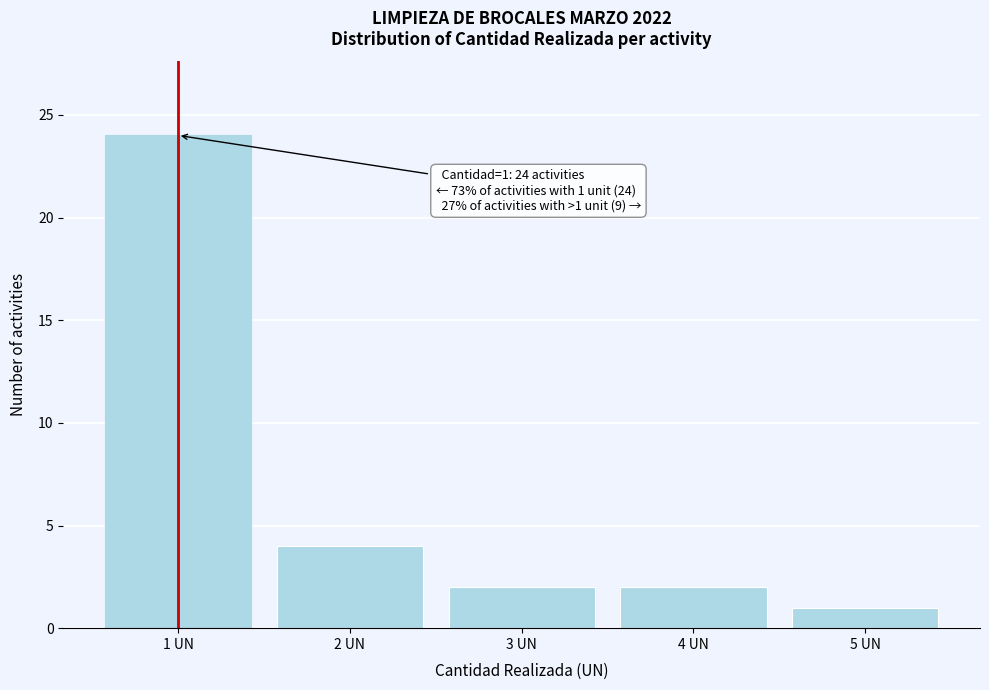

Reading left to right, extract all data points from this chart.

24	4	2	2	1